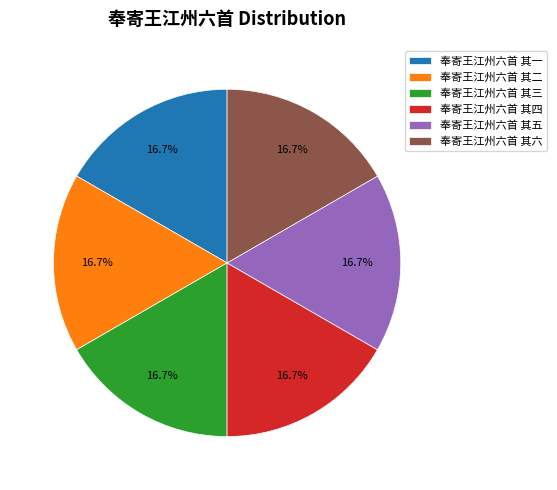

Approximately how many times larger is the value at 奉寄王江州六首 其二 compared to 奉寄王江州六首 其一?

1.0